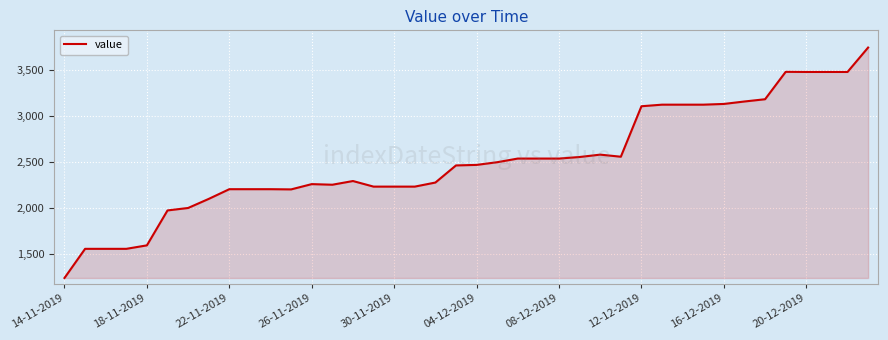

What is the minimum value shown in the chart?

1237.2